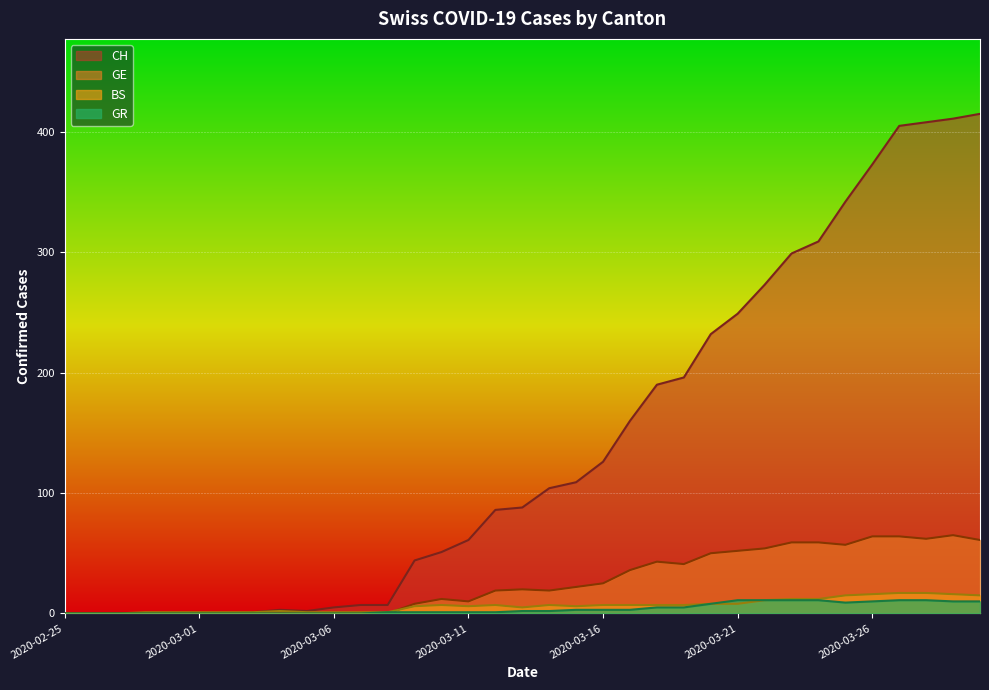

Between 2020-03-03 and 2020-03-15, which is larger?

2020-03-15